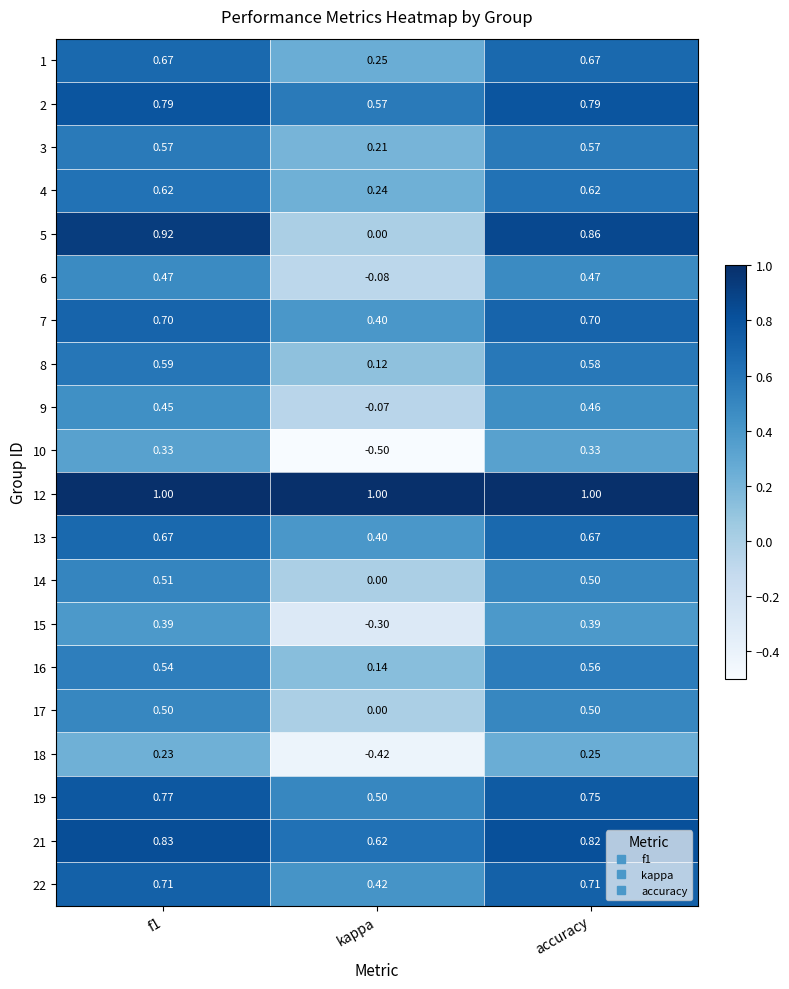

At which label does 21 reach its minimum?

kappa